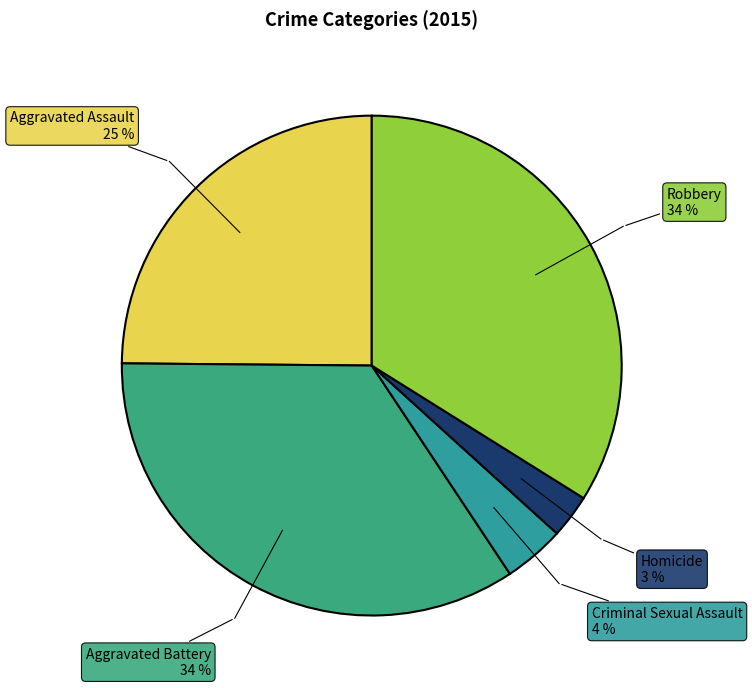

Do Aggravated Assault and Robbery together represent more than half of the pie?

Yes